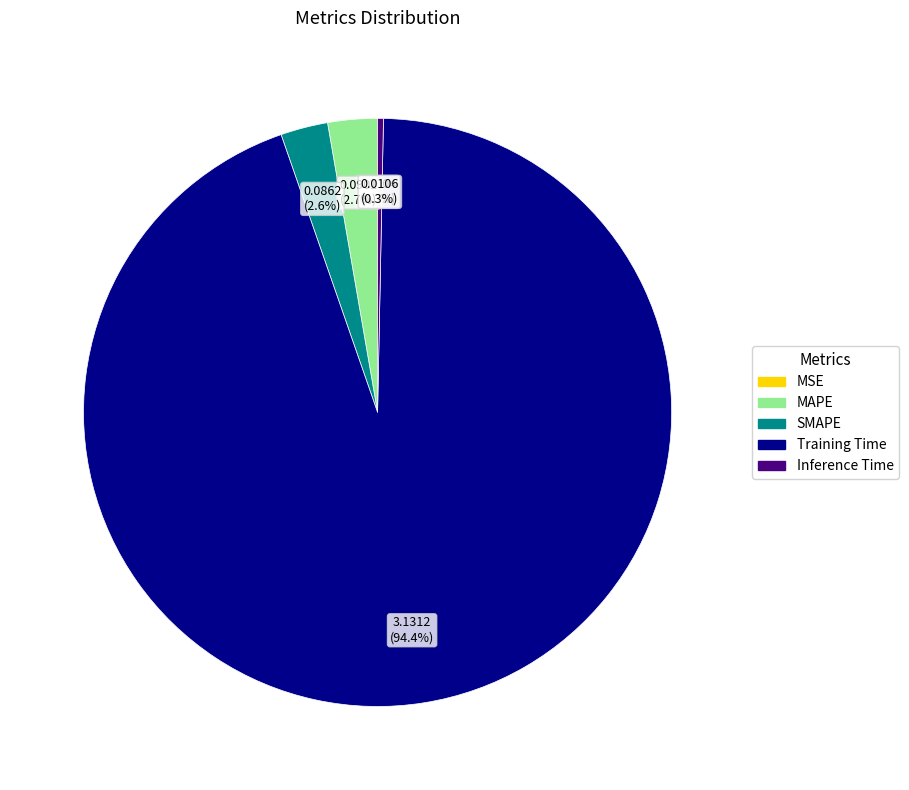

To the nearest percent, what is the difference between the largest and smallest slice percentages?

94%